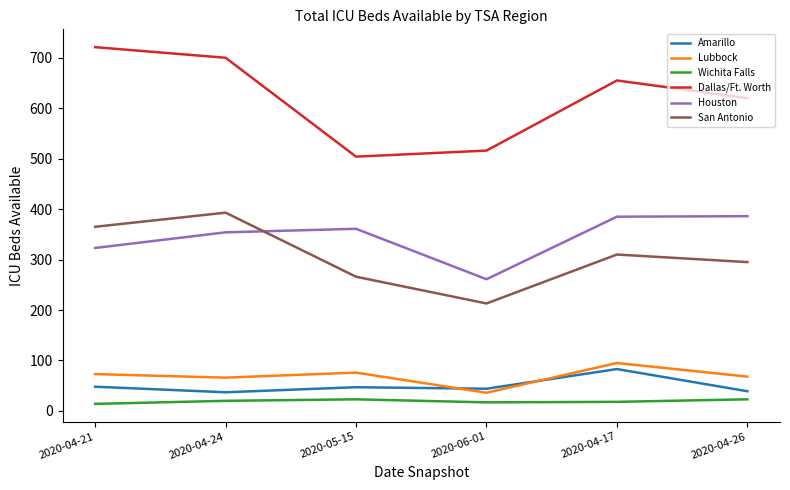

Which series has the widest spread of values?

Dallas/Ft. Worth